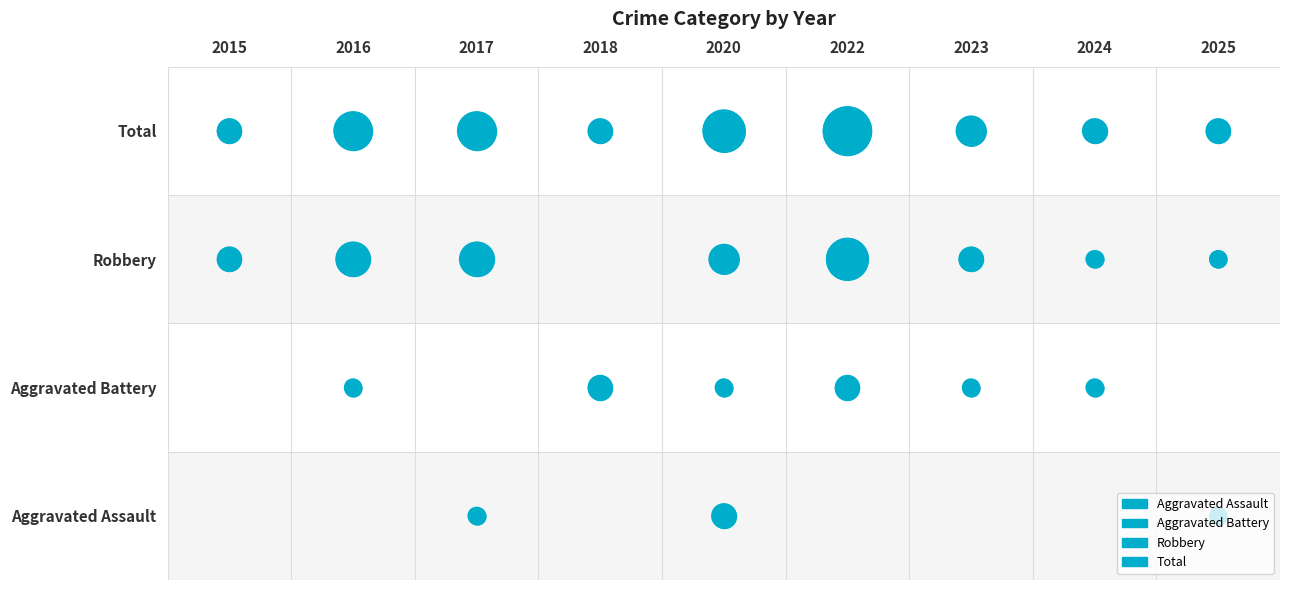

How many distinct data groups are displayed?

4